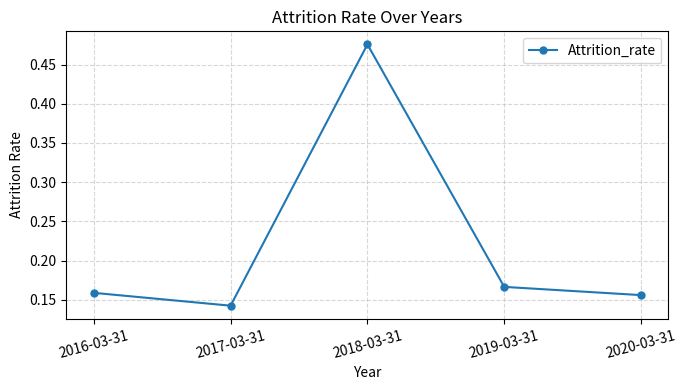

The chart shows a value of 0.3 at 2020-03-31. True or false?

False